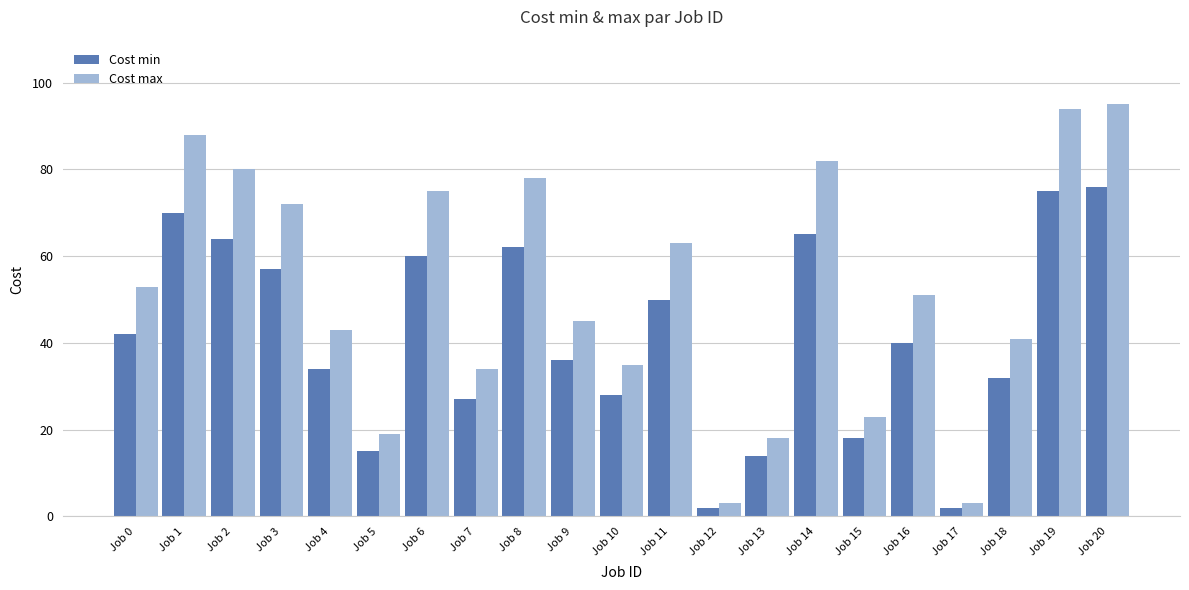

Does the chart contain stacked bars?

No